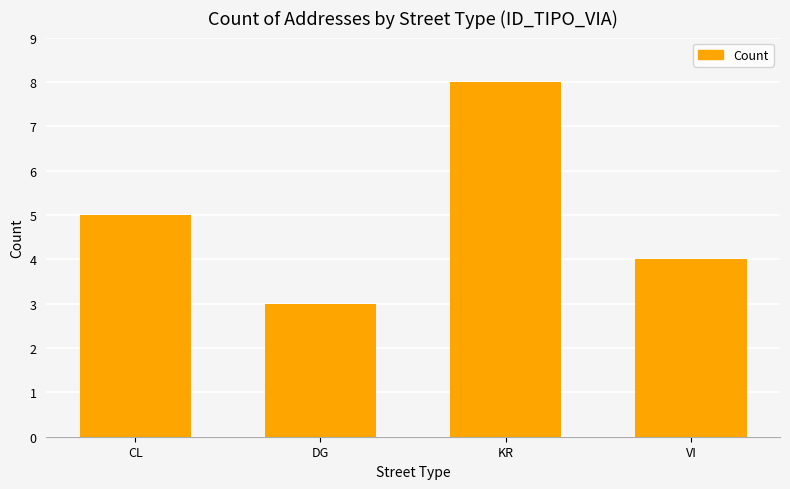

What is the difference between the maximum and minimum values?

5